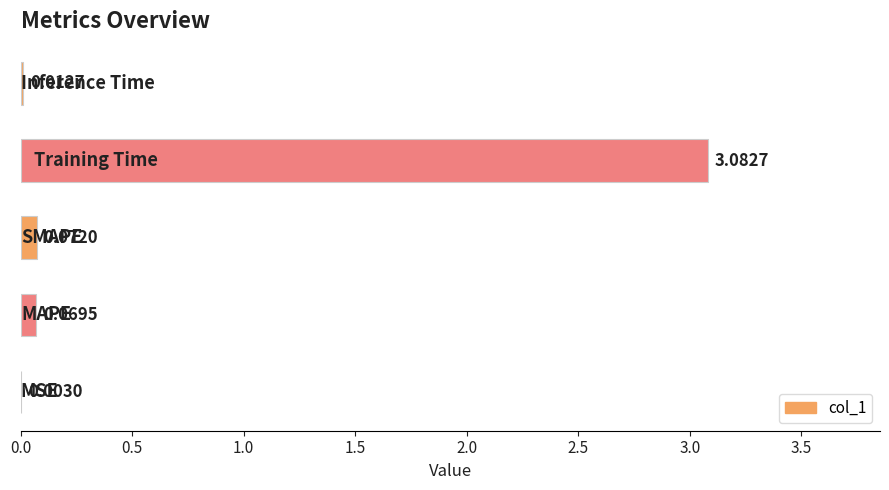

What is the sum of all values?

3.2